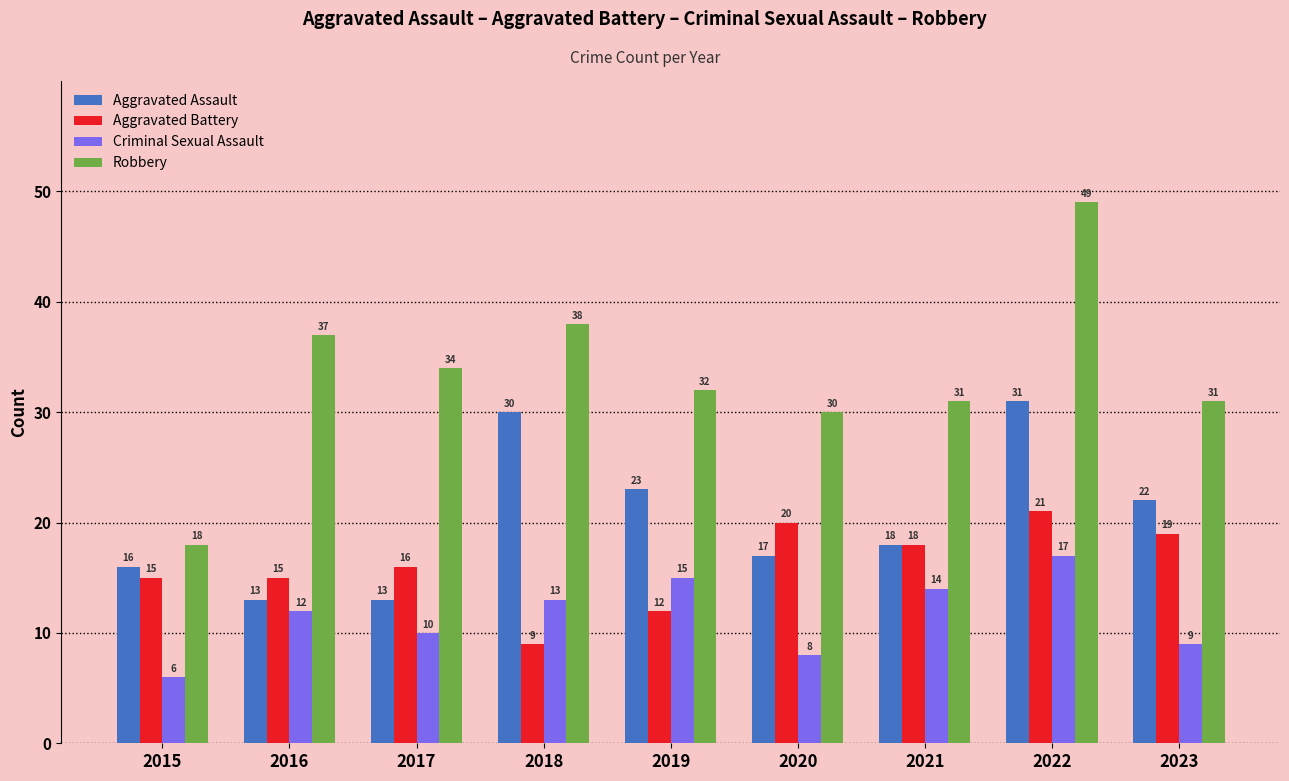

Rank the series by their maximum value, from lowest to highest.

Criminal Sexual Assault, Aggravated Battery, Aggravated Assault, Robbery